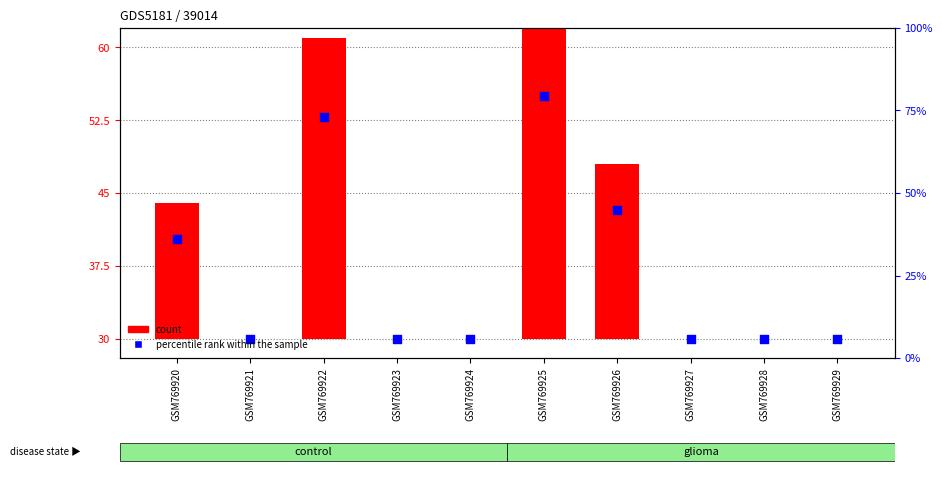

What is the total value across all series at GSM769929?

30.0